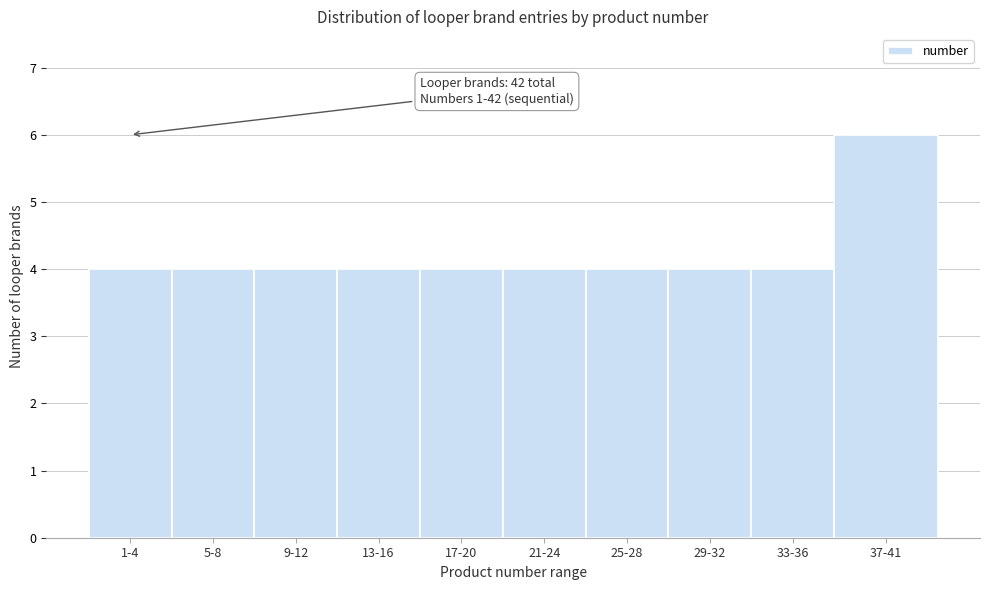

Reading left to right, transcribe all the data shown in this chart.

1-4=4	5-8=4	9-12=4	13-16=4	17-20=4	21-24=4	25-28=4	29-32=4	33-36=4	37-41=6